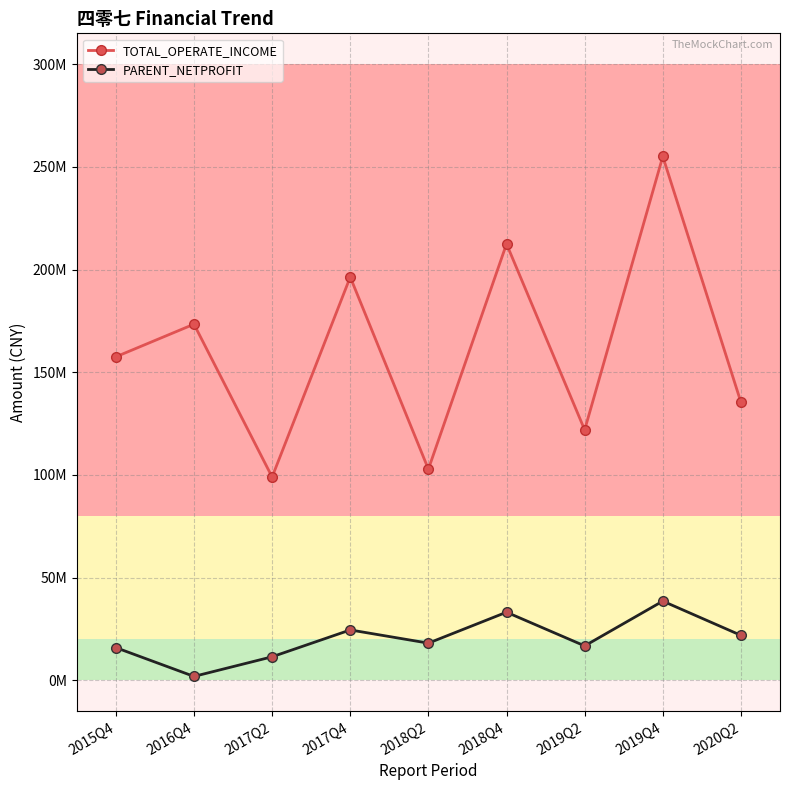

What are all the series names shown in the legend?

TOTAL_OPERATE_INCOME, PARENT_NETPROFIT